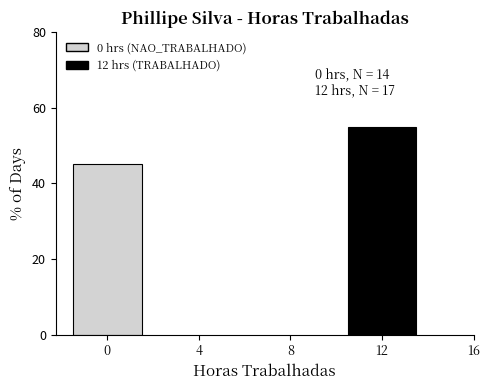

Reading right to left, transcribe all the data shown in this chart.

12=54.8	0=45.2